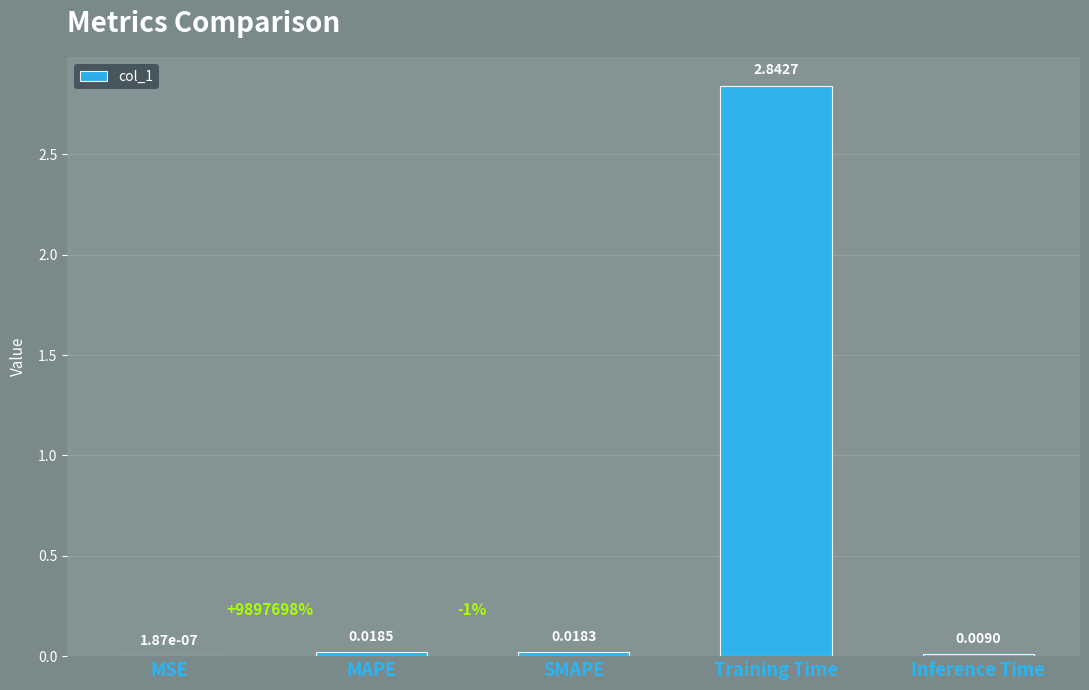

The value at Training Time is 1.9. True or false?

False